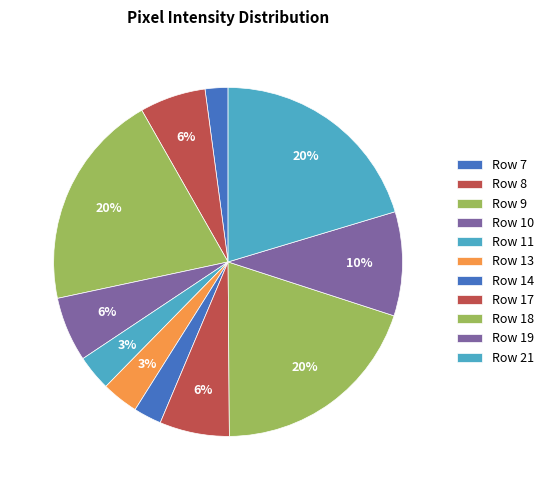

To the nearest percent, what is the difference between the Row 9 and Row 8 slice percentages?

14%